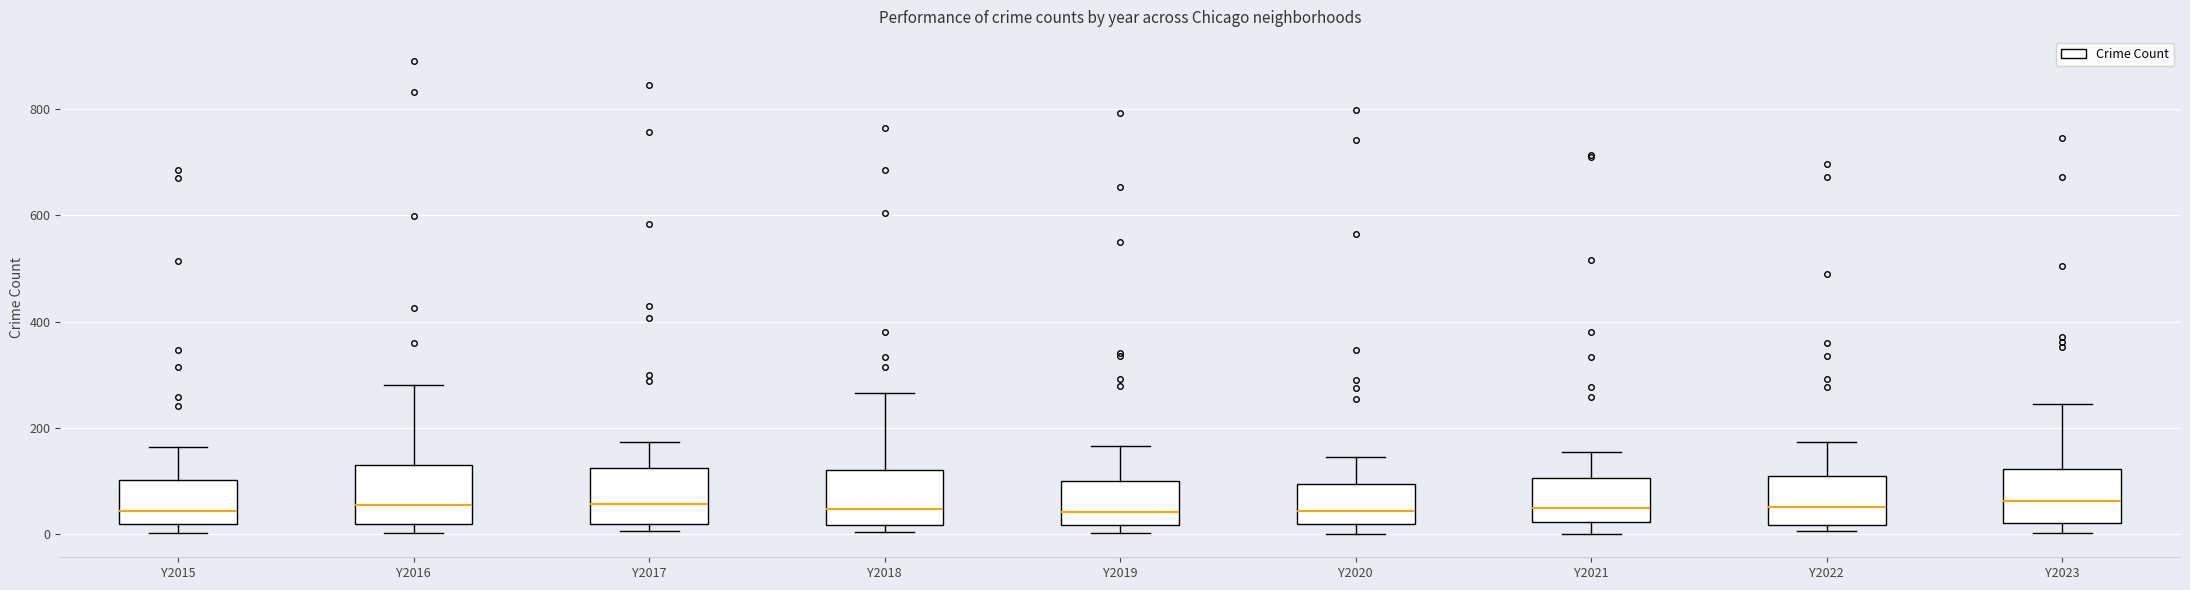

Reading left to right, read every box against the y-axis: the position of its median line, the range the box covers, and the ends of its whiskers. The values are not printed on the chart, so give them approximately, as read against the axis.

Y2015: median 40, box 20 to 100, whiskers 0 to 160
Y2016: median 60, box 20 to 140, whiskers 0 to 280
Y2017: median 60, box 20 to 120, whiskers 0 to 180
Y2018: median 40, box 20 to 120, whiskers 0 to 260
Y2019: median 40, box 20 to 100, whiskers 0 to 160
Y2020: median 40, box 20 to 100, whiskers 0 to 140
Y2021: median 40, box 20 to 100, whiskers 0 to 160
Y2022: median 60, box 20 to 100, whiskers 0 to 180
Y2023: median 60, box 20 to 120, whiskers 0 to 240